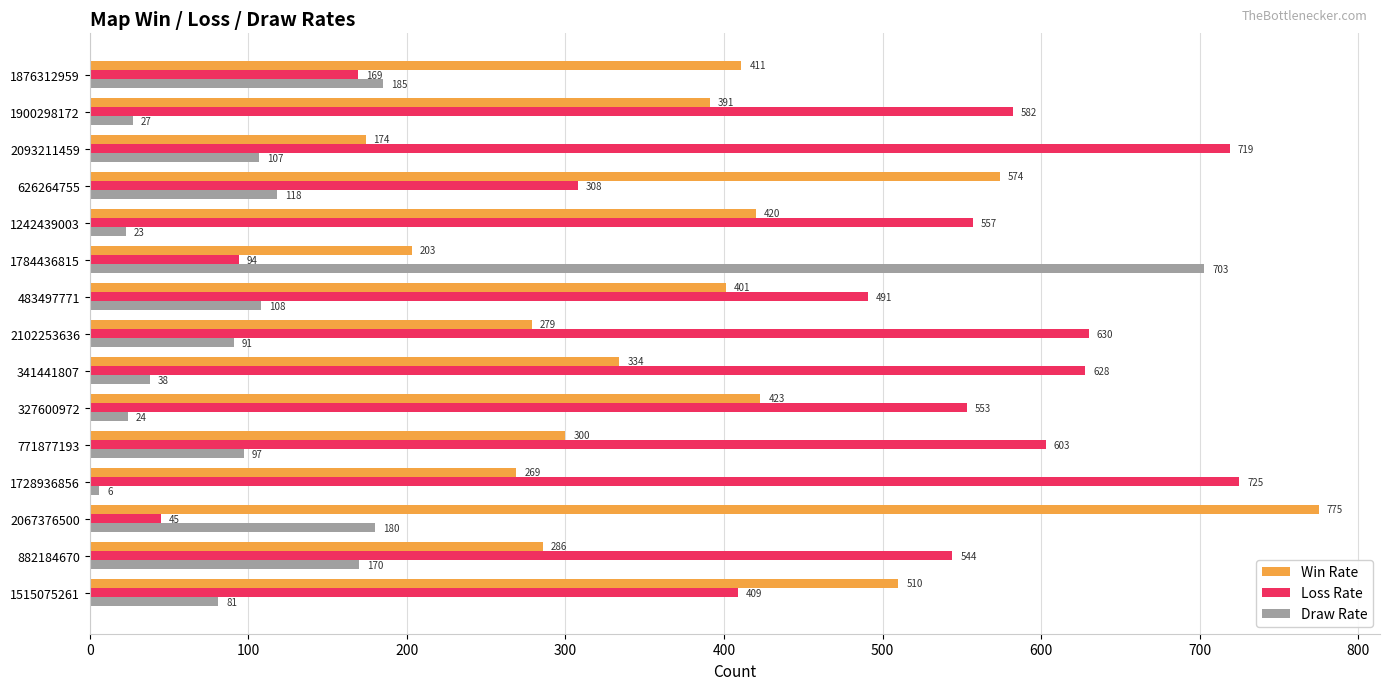

The value of Win Rate at 2093211459 is 251. True or false?

False